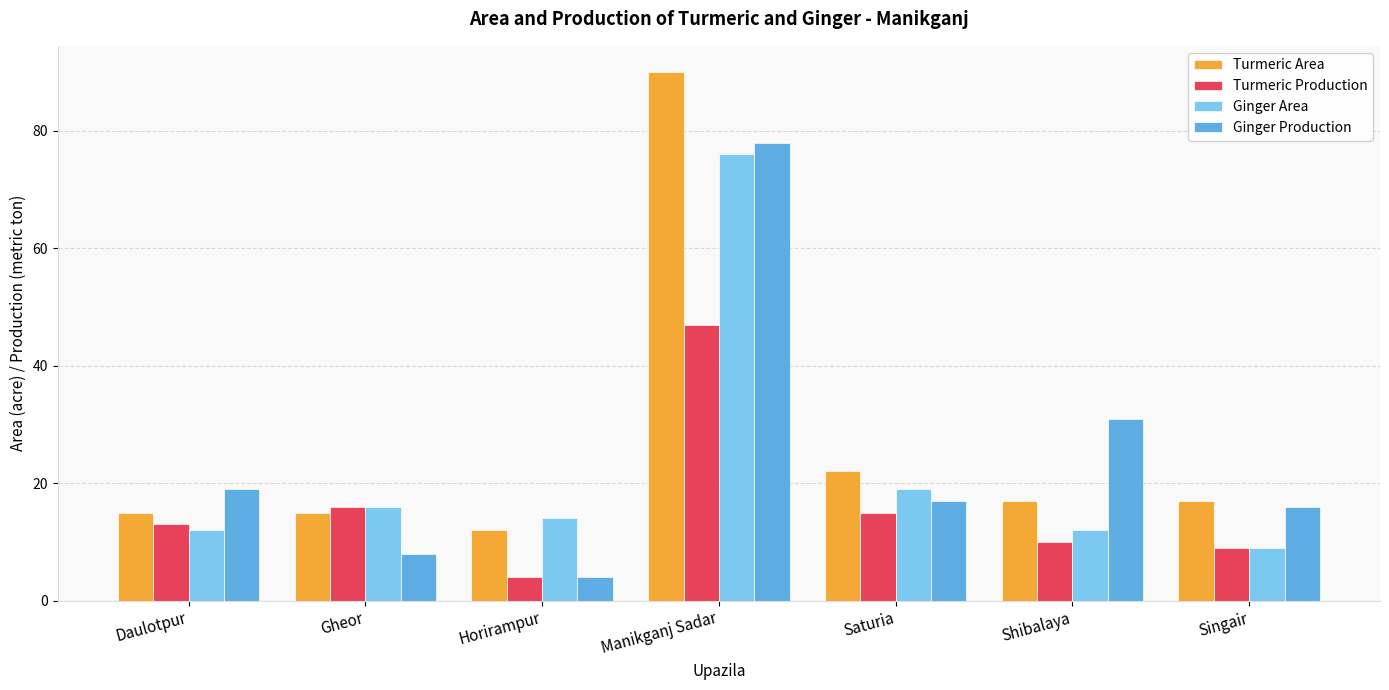

What is the sum of the Ginger Production values at Horirampur and Shibalaya?

35